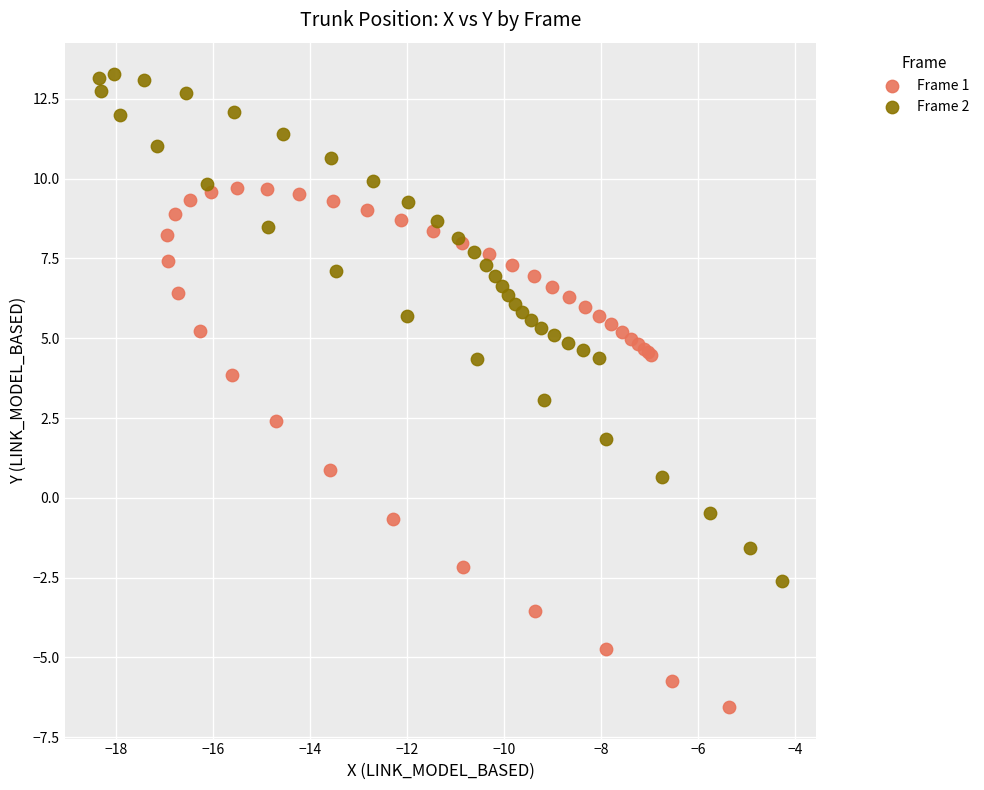

Which series reaches the minimum Y coordinate?

Frame 1